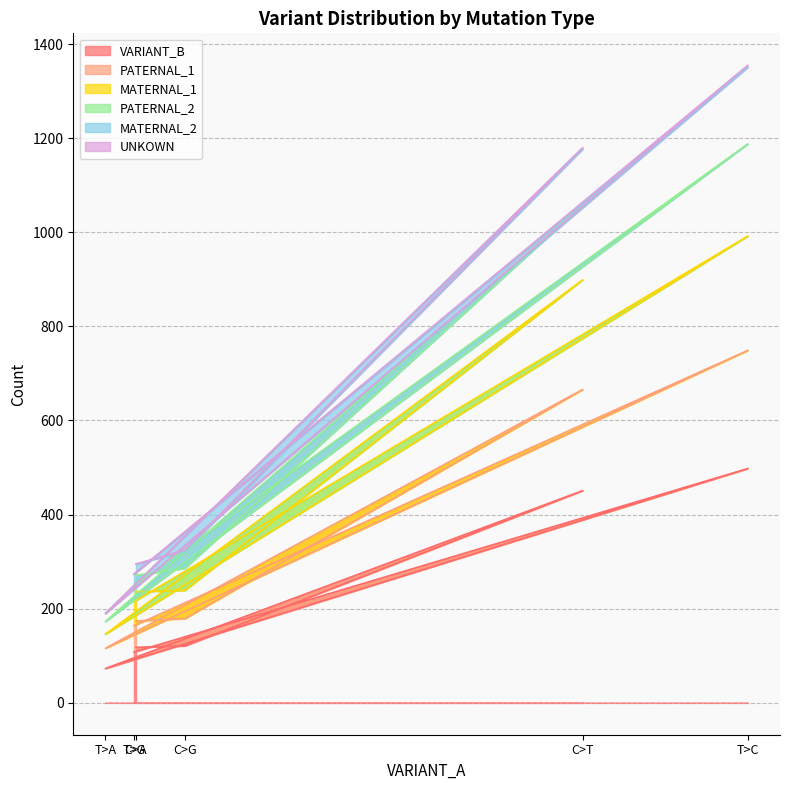

True or false: MATERNAL_2 has more than 2 points higher than both neighbors.

False